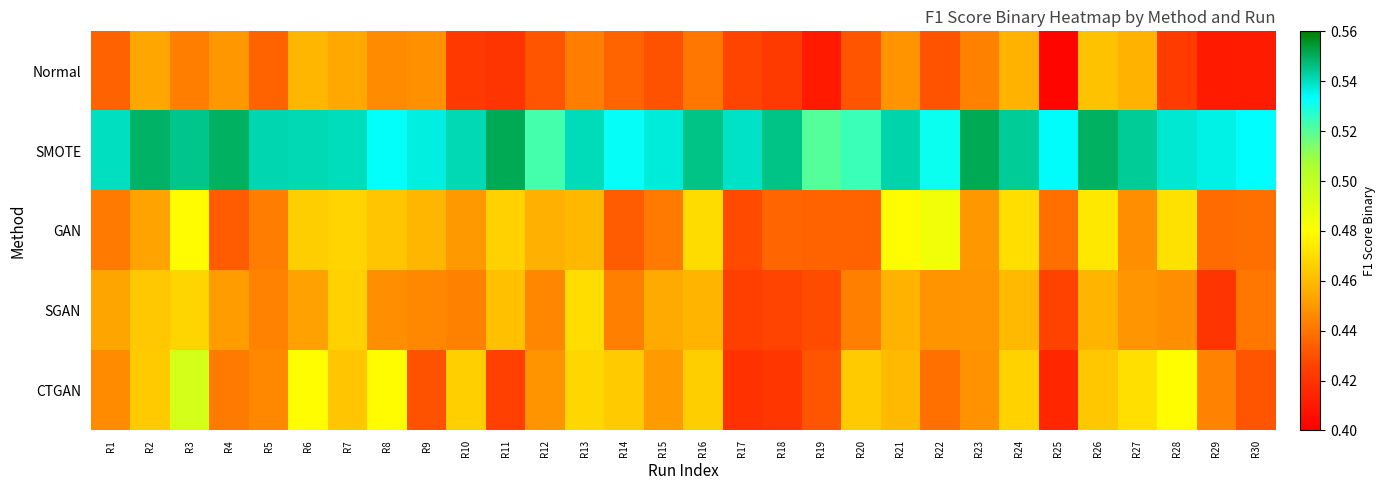

Which series changed the most between R14 and R28?

GAN